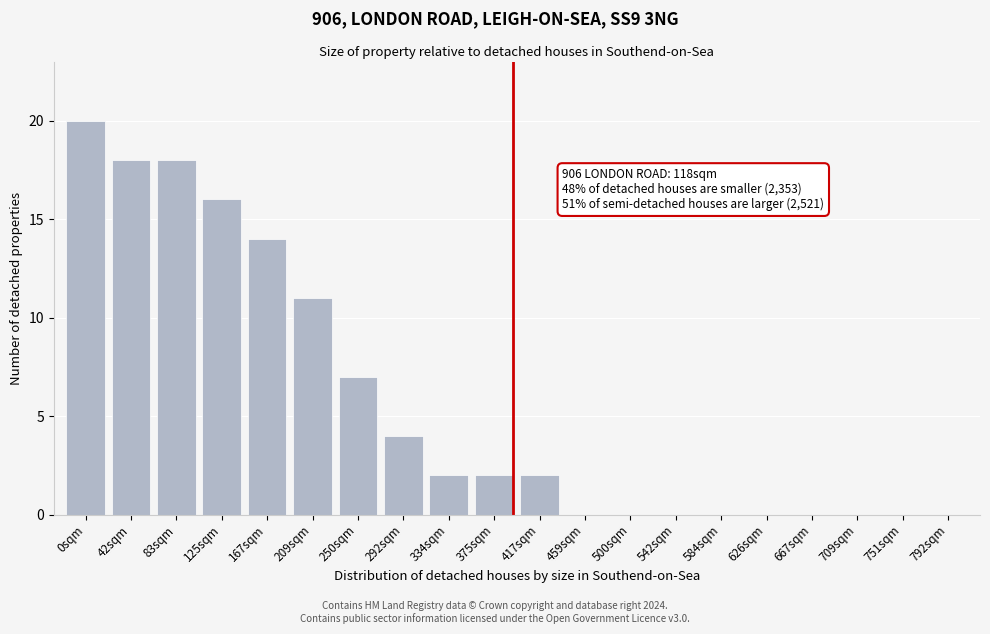

Reading left to right, extract all data points from this chart.

0sqm=20	42sqm=18	83sqm=18	125sqm=16	167sqm=14	209sqm=11	250sqm=7	292sqm=4	334sqm=2	375sqm=2	417sqm=2	459sqm=0	500sqm=0	542sqm=0	584sqm=0	626sqm=0	667sqm=0	709sqm=0	751sqm=0	792sqm=0